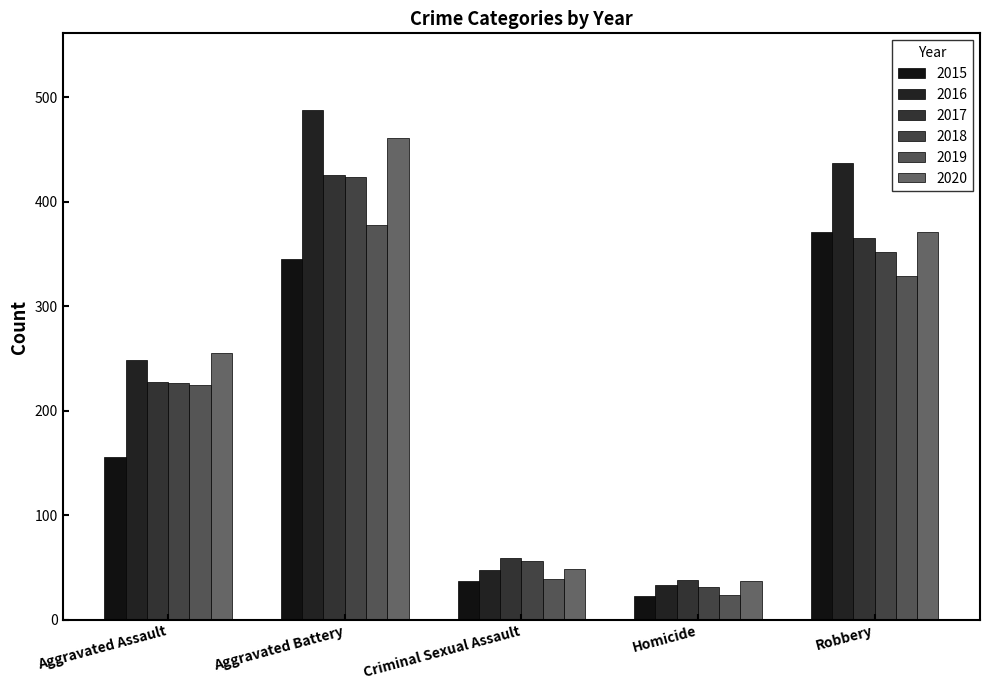

What is the sum of the 2019 values at Aggravated Battery and Robbery?

707